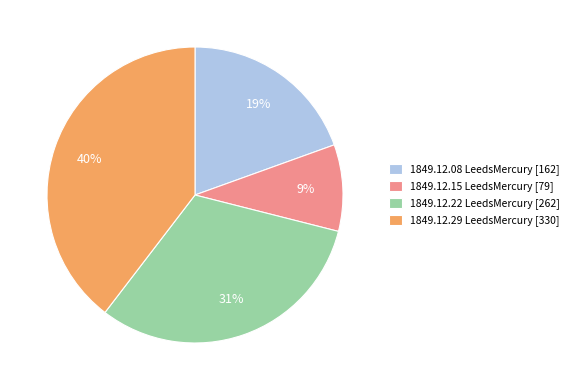

To the nearest percent, what percentage of the pie is 1849.12.29 LeedsMercury [330]?

40%